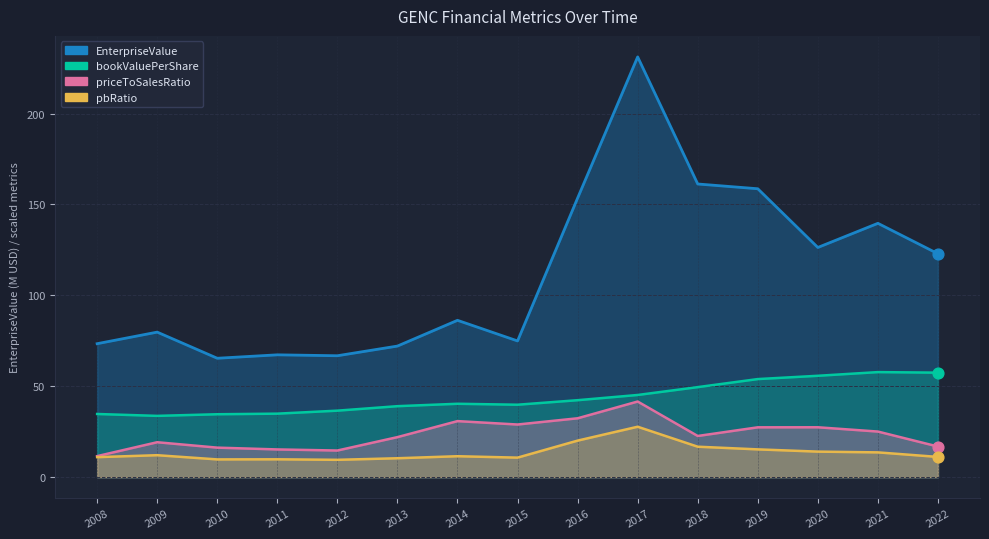

What is the total value across all series at 2020?

223.6